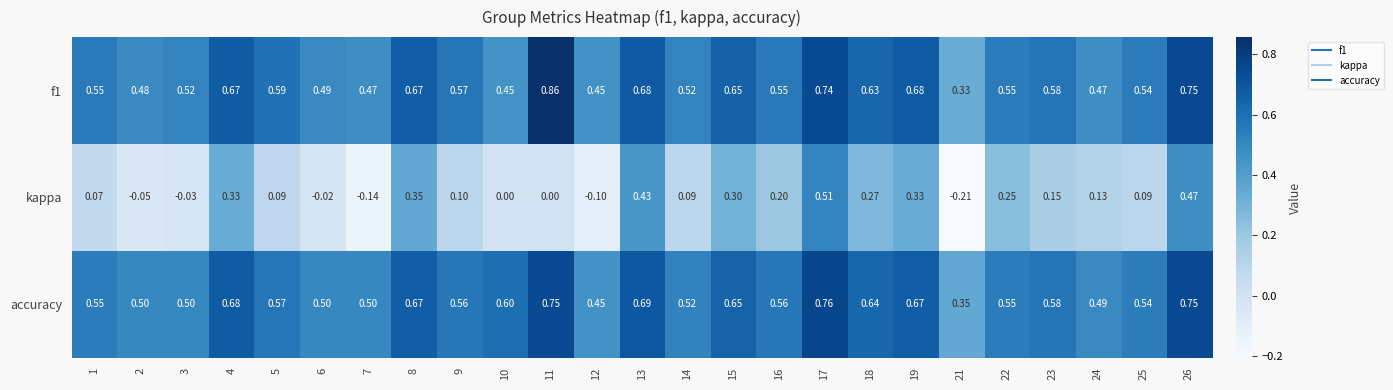

Which series has the largest total across all categories?

accuracy